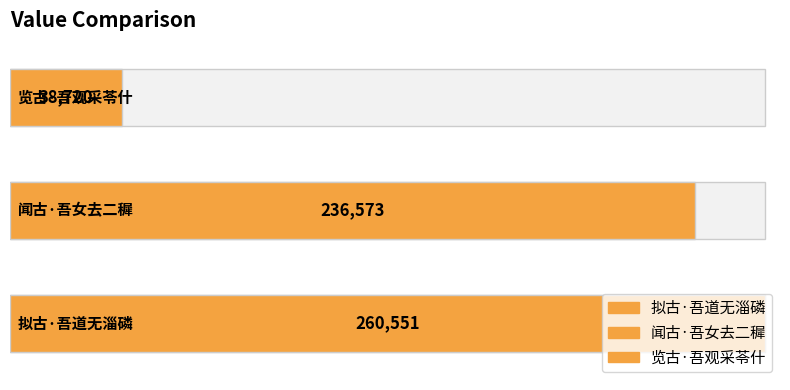

What is the difference between the values at 闻古·吾女去二穉 and 览古·吾观采苓什?

197853